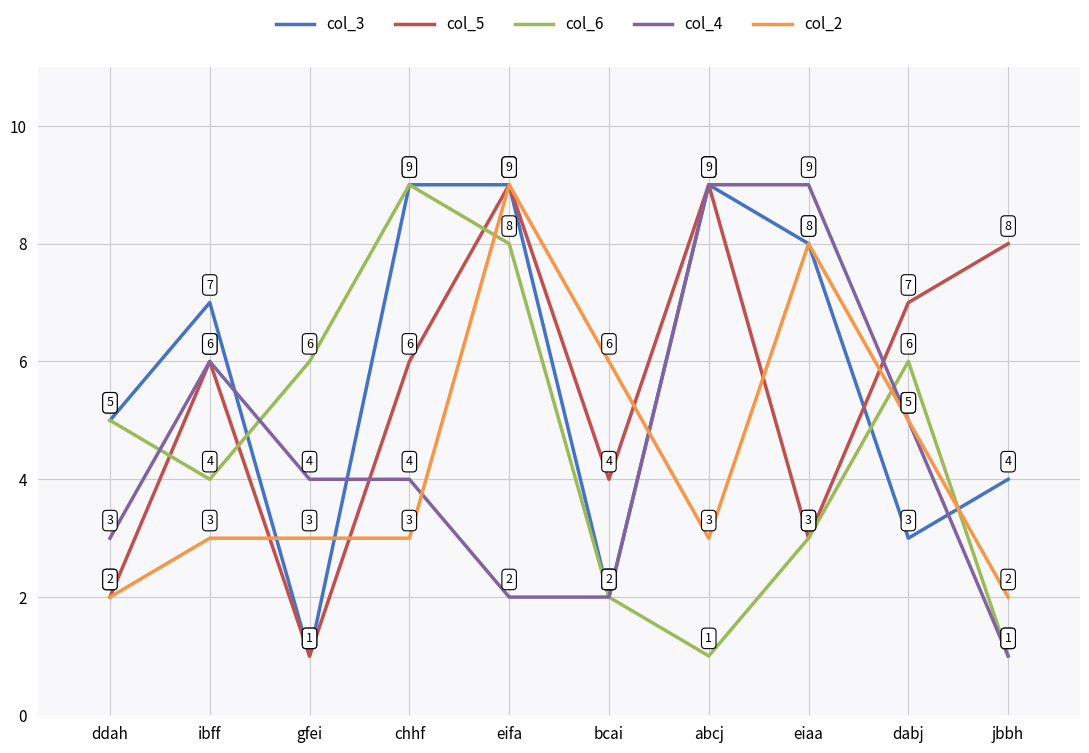

Count the col_5 values in the range 3 to 8.

6